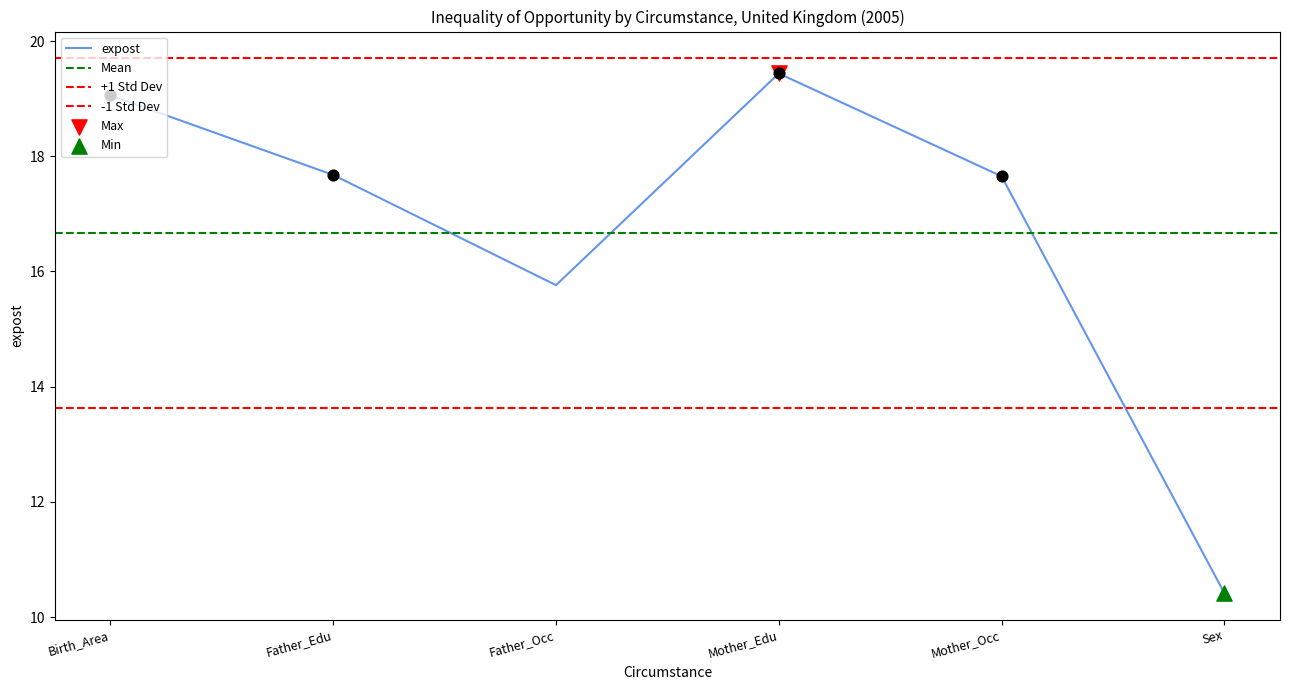

What is the change in value from Mother_Edu to Sex?

-9.0